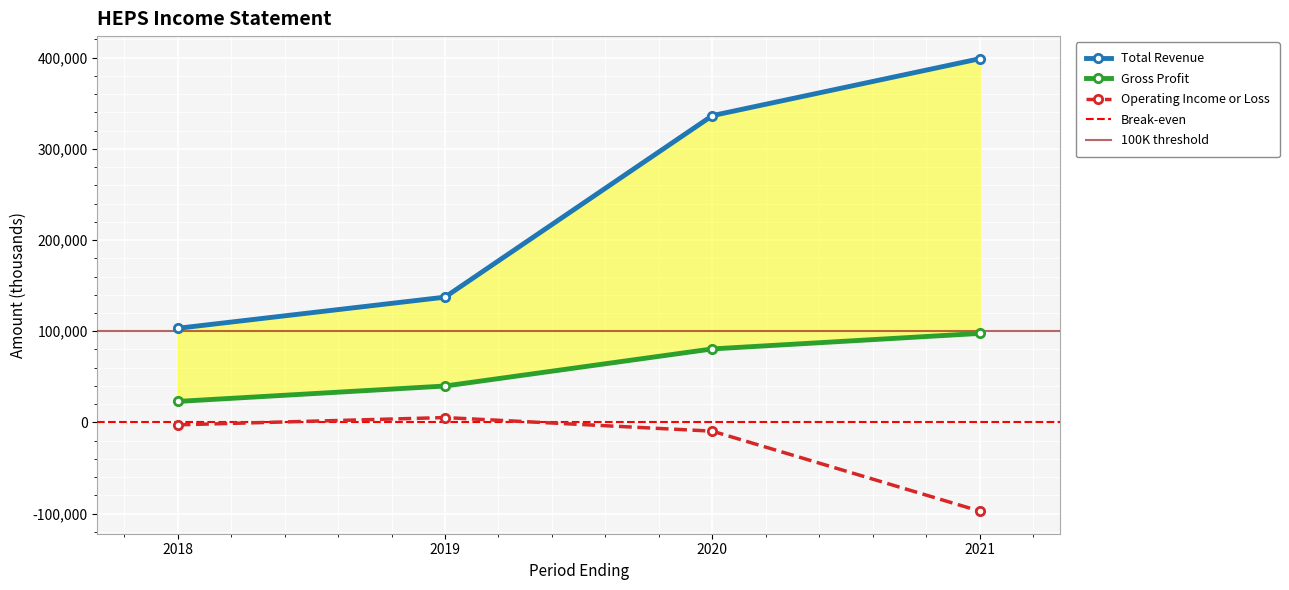

At which label does Operating Income or Loss first exceed -2700?

2019